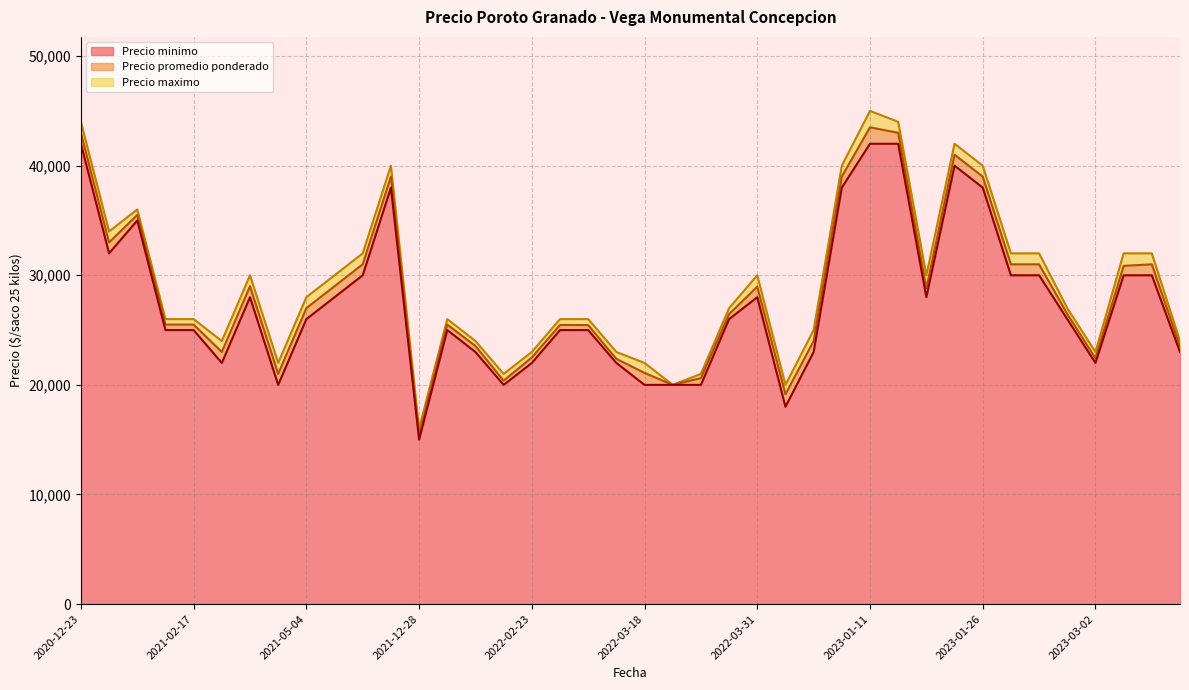

What is the sum of the Precio minimo values at 2022-05-25 and 2022-03-18?

43000